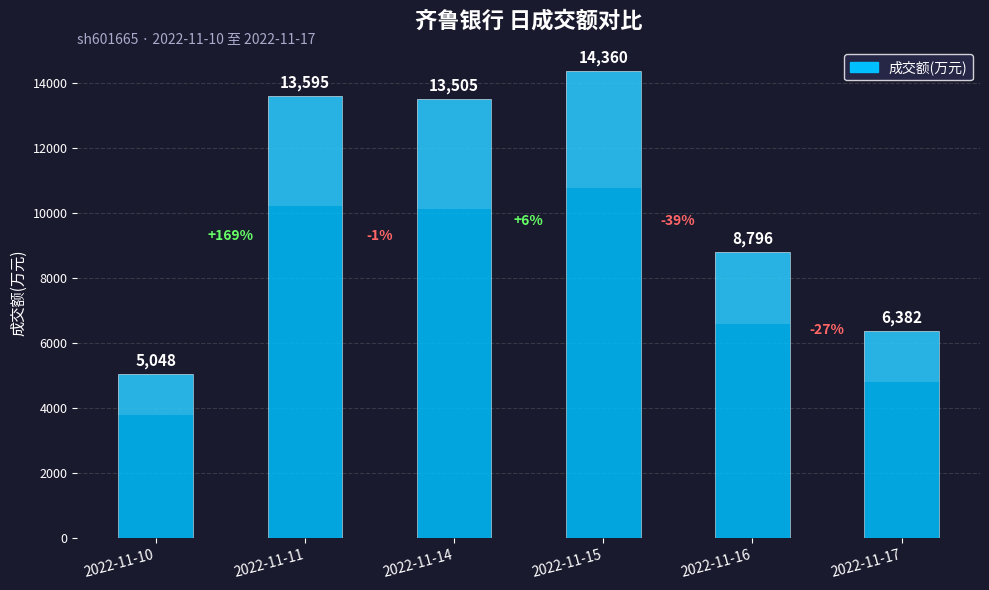

What is the value of the 3rd bar from the left?

13505